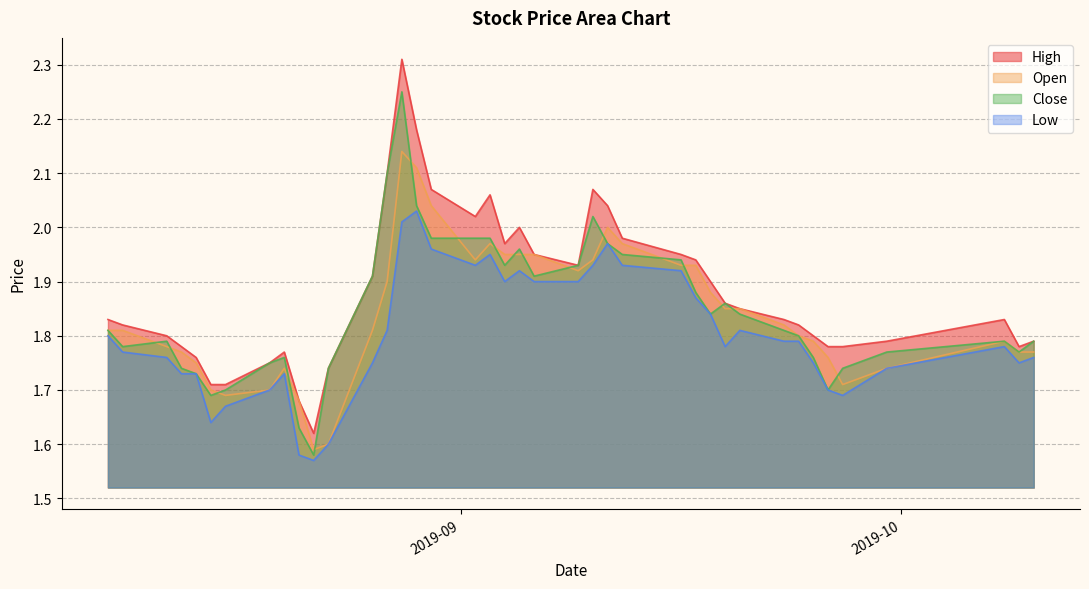

Which series has the largest range (max minus min)?

High